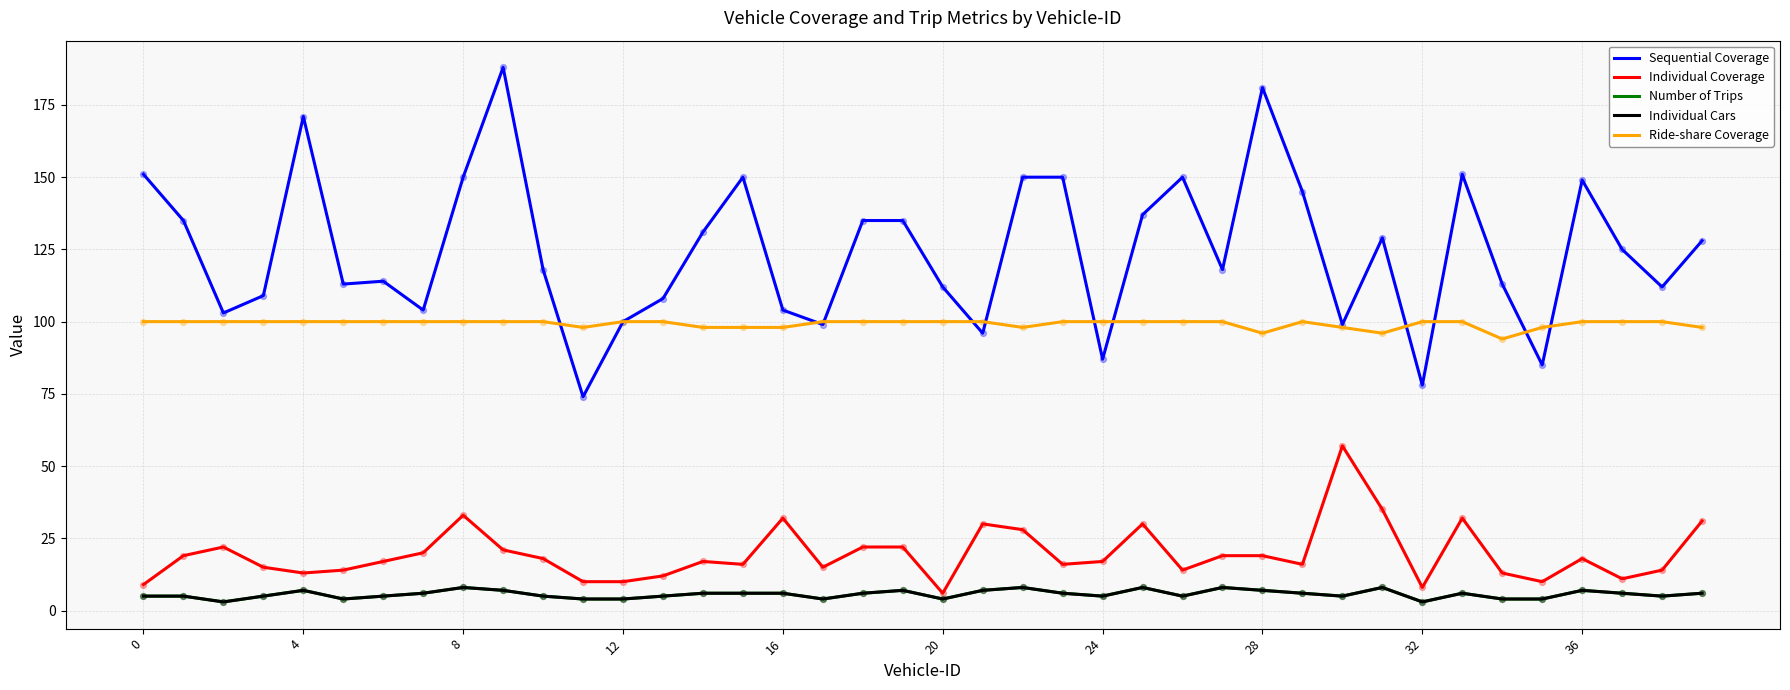

Which series has the largest total across all categories?

Sequential Coverage